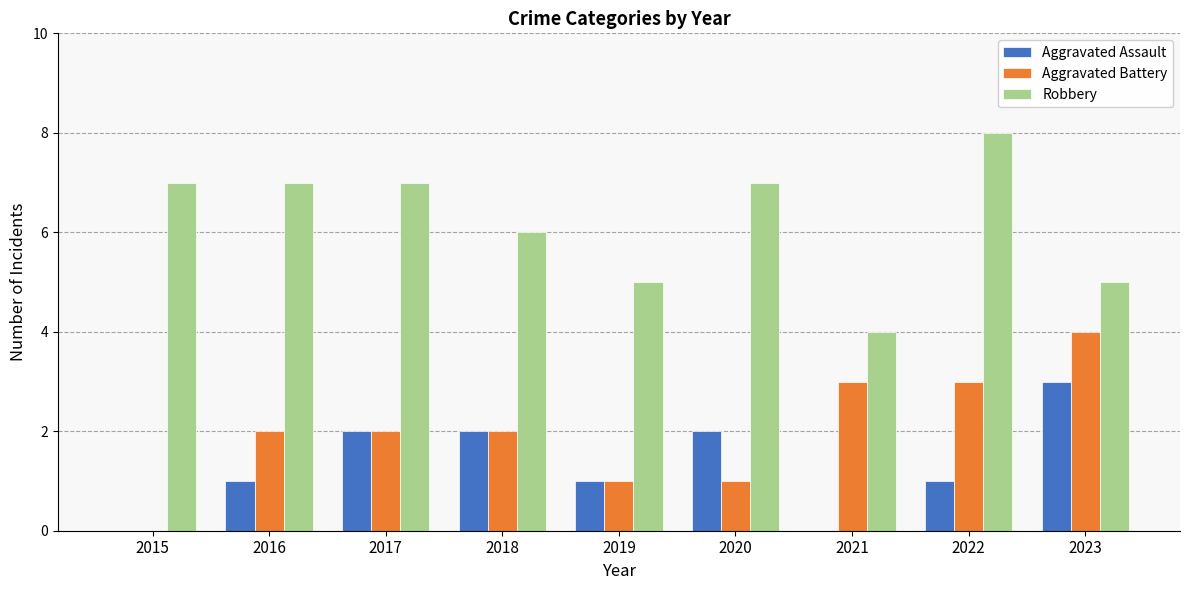

How many data points does each series have?

9